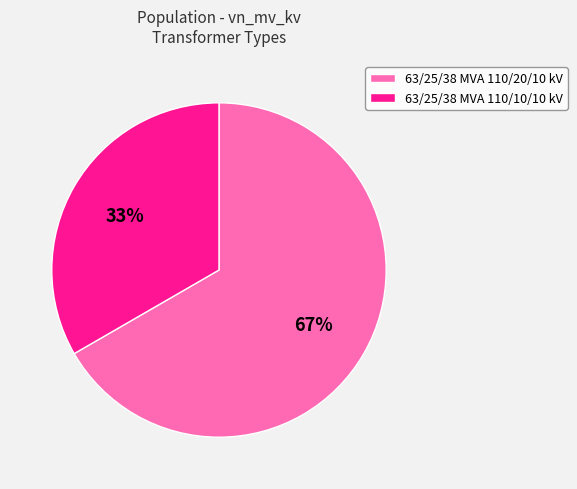

Between 63/25/38 MVA 110/20/10 kV and 63/25/38 MVA 110/10/10 kV, which is larger?

63/25/38 MVA 110/20/10 kV